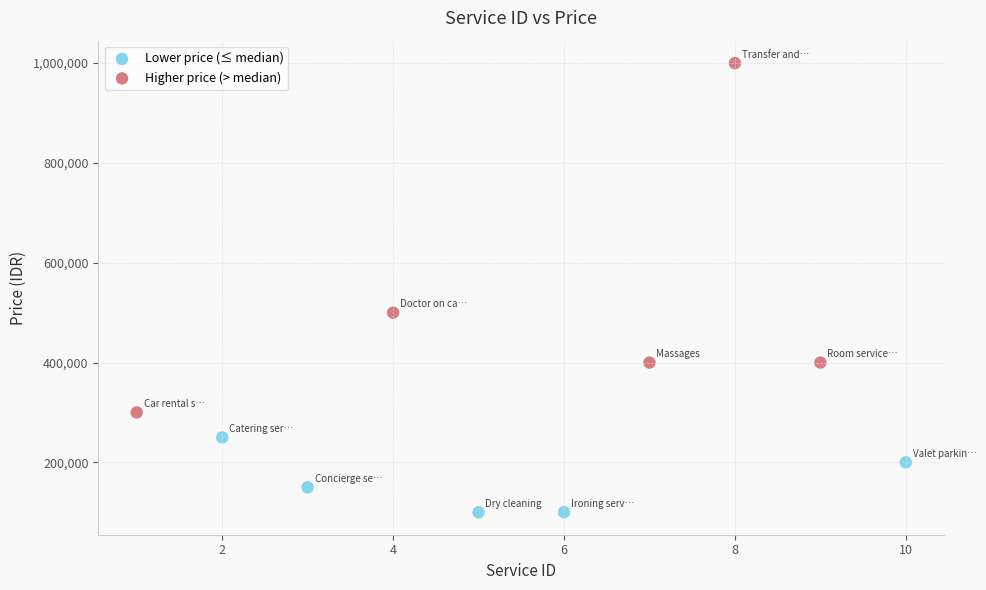

Which series has the largest Y range (max minus min)?

Higher price (> median)